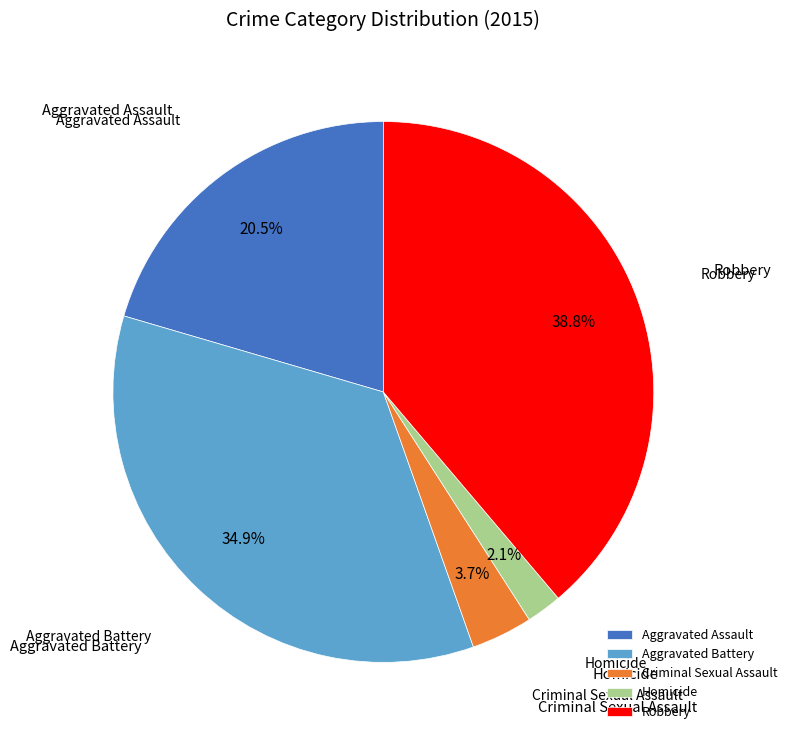

To the nearest percent, what percentage of the pie is Aggravated Battery?

35%